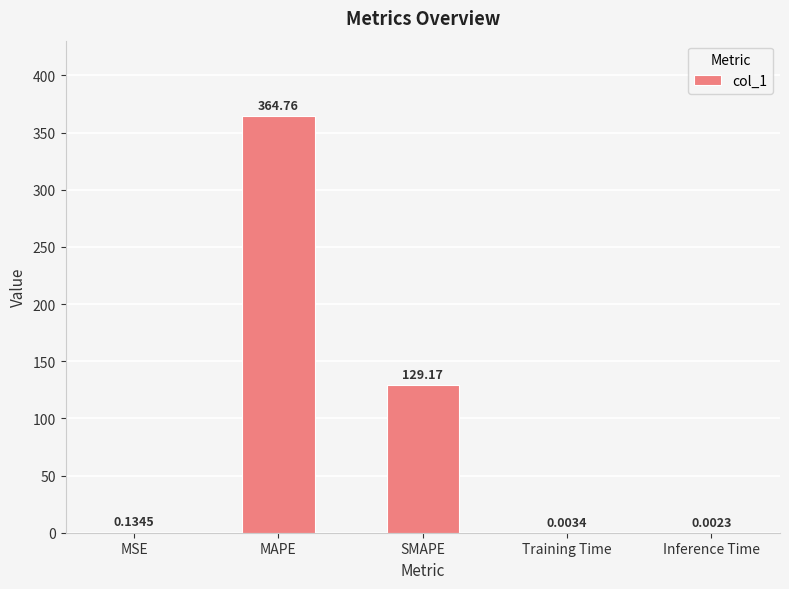

What is the sum of the values at Training Time and SMAPE?

129.2